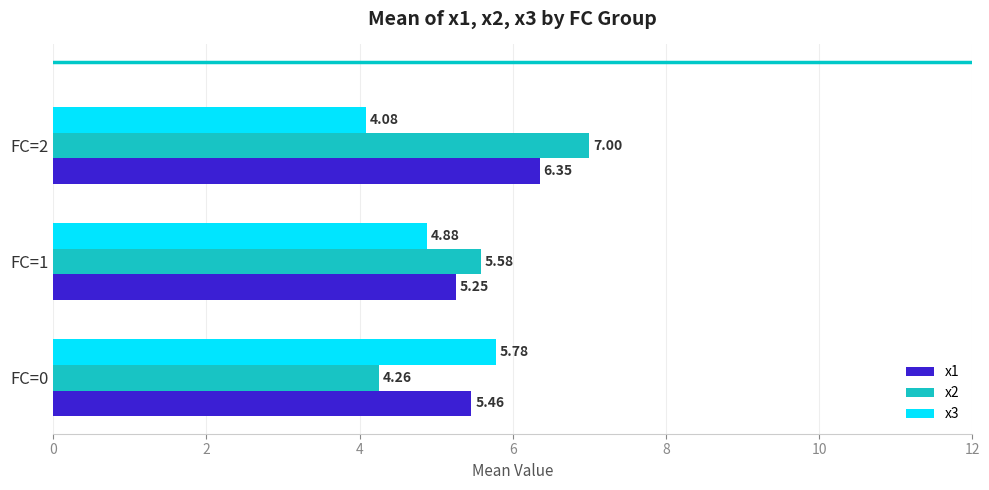

Count the number of data series in this chart.

3